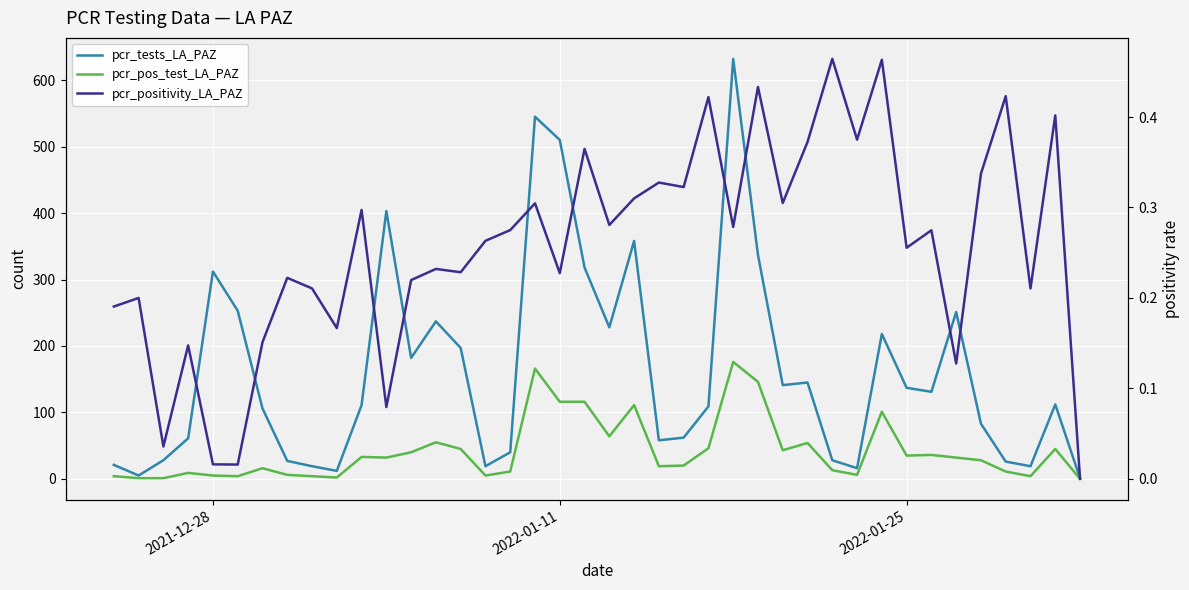

What is the greatest value displayed?

632.0